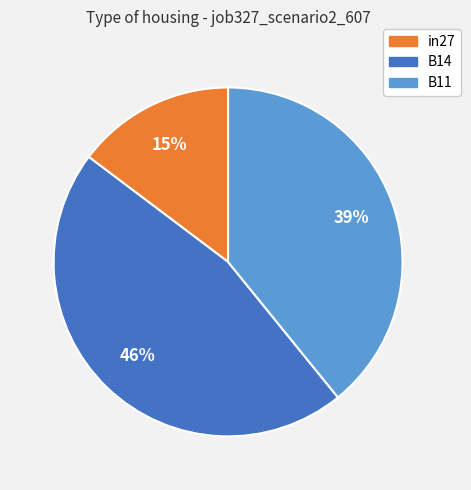

To the nearest percent, what portion does B11 represent?

39%